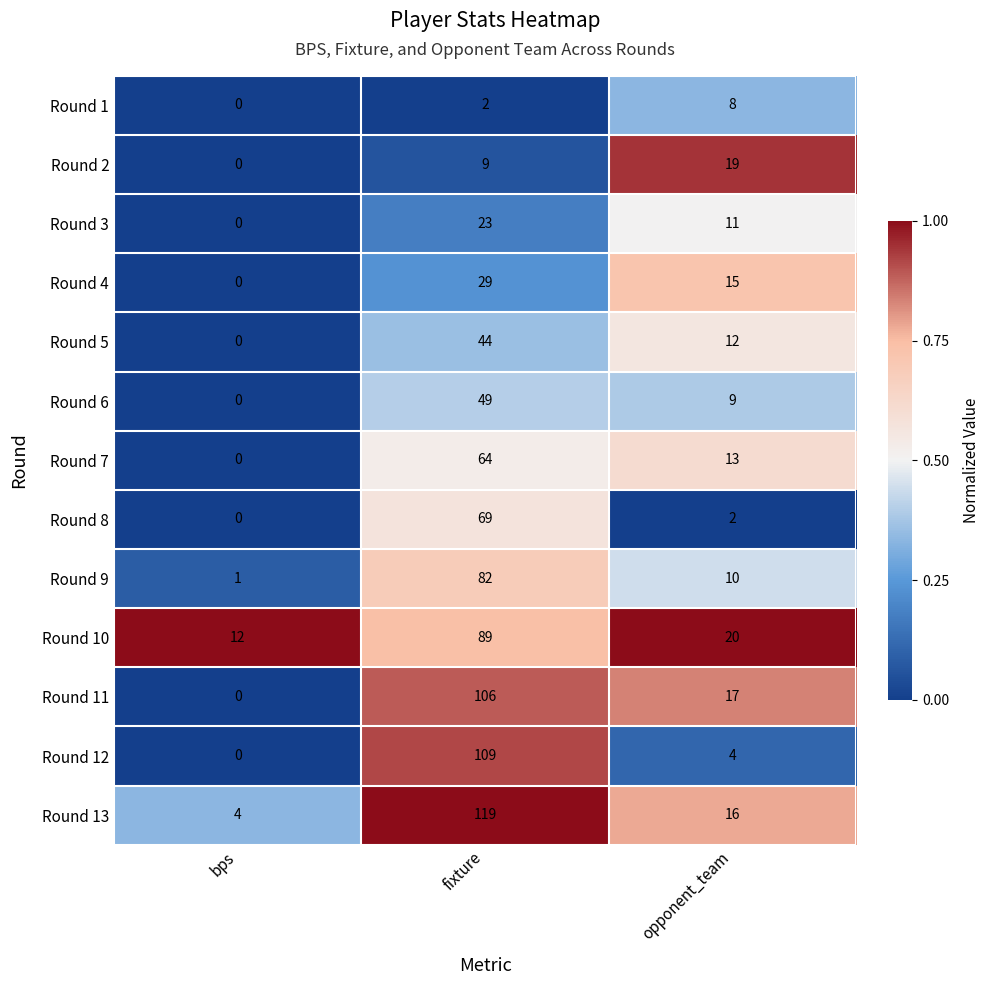

Which series has the widest spread of values?

Round 13